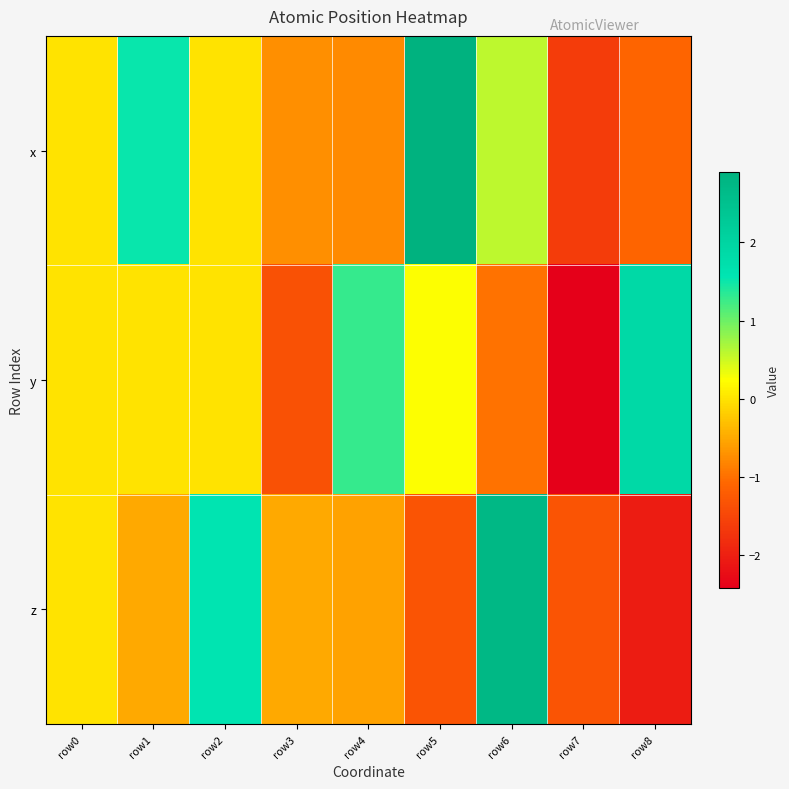

Reading left to right, transcribe all the data shown in this chart.

x: row0=0.0	row1=1.5	row2=-0.0	row3=-0.7	row4=-0.8	row5=2.9	row6=0.6	row7=-1.6	row8=-1.1
y: row0=0.0	row1=0.0	row2=0.0	row3=-1.3	row4=1.3	row5=0.3	row6=-1.0	row7=-2.4	row8=1.9
z: row0=0.0	row1=-0.5	row2=1.6	row3=-0.5	row4=-0.6	row5=-1.3	row6=2.7	row7=-1.3	row8=-2.0